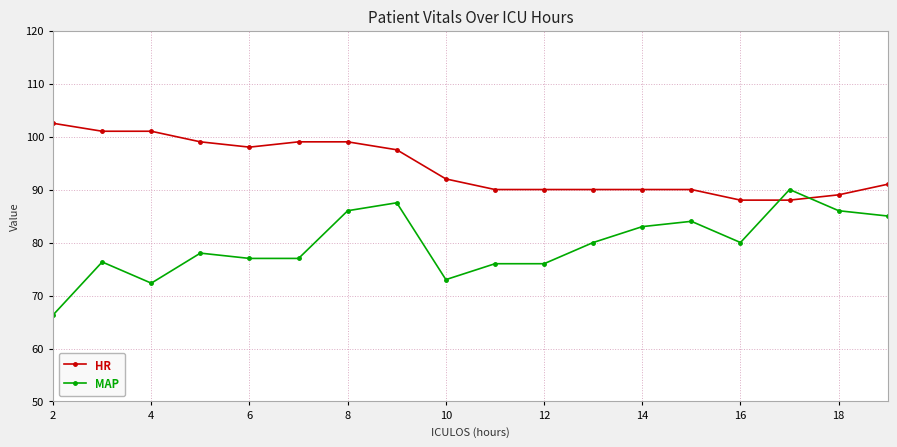

How many intersections are there between HR and MAP?

2